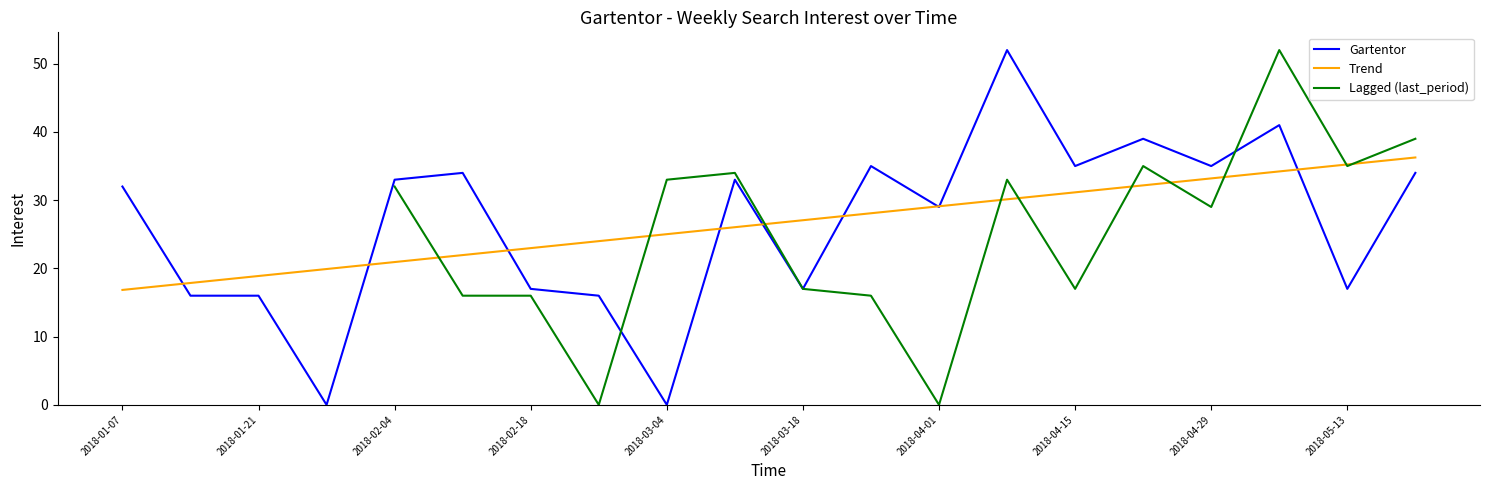

What is the difference between the values at 2018-01-28 and 2018-02-04?

33